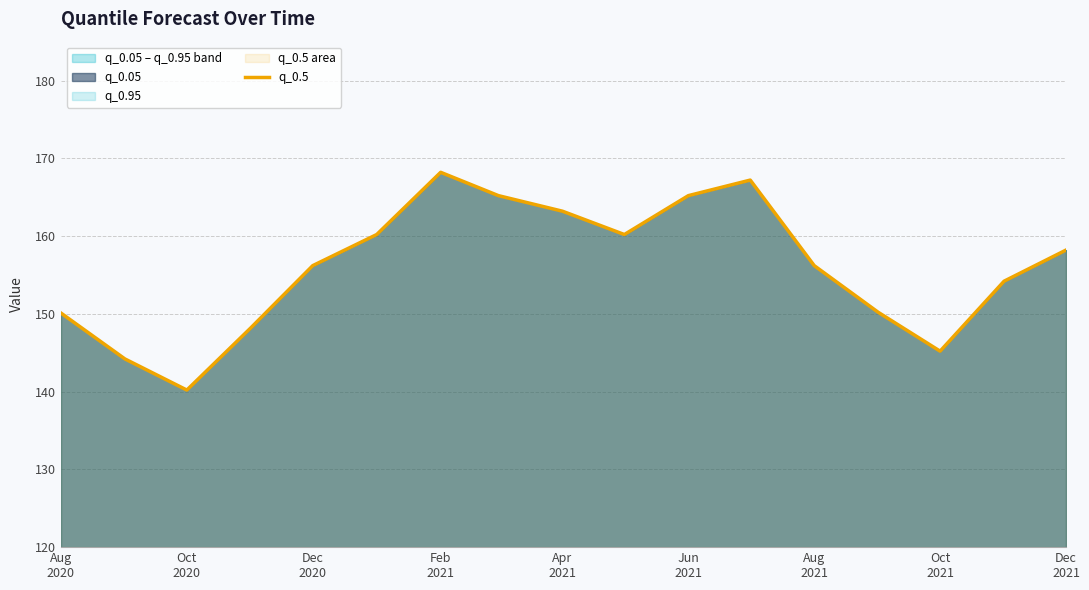

What is the minimum value shown in the chart?

140.2